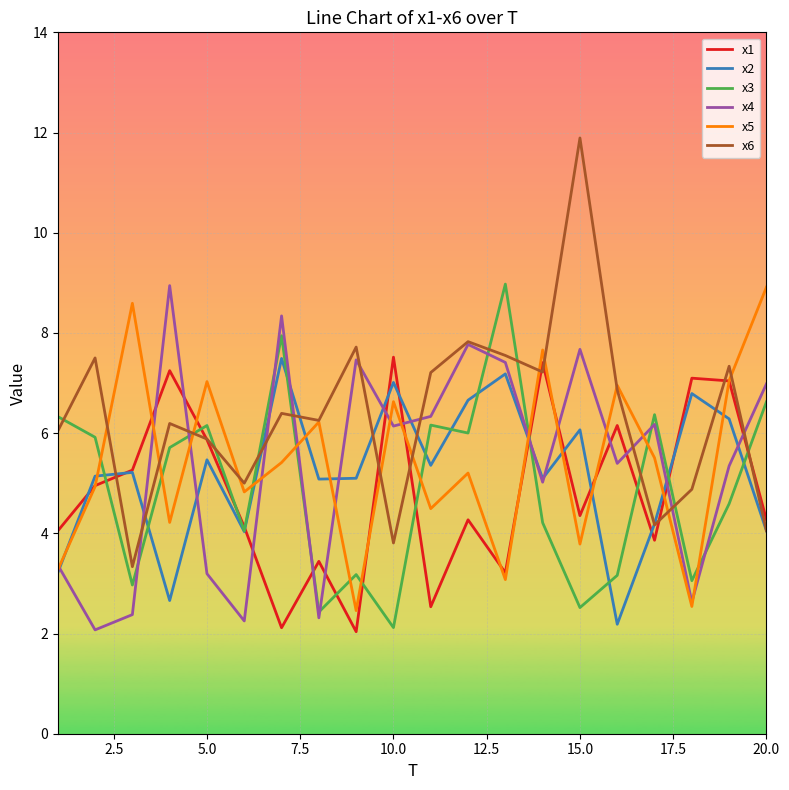

Which series has the largest total across all categories?

x6